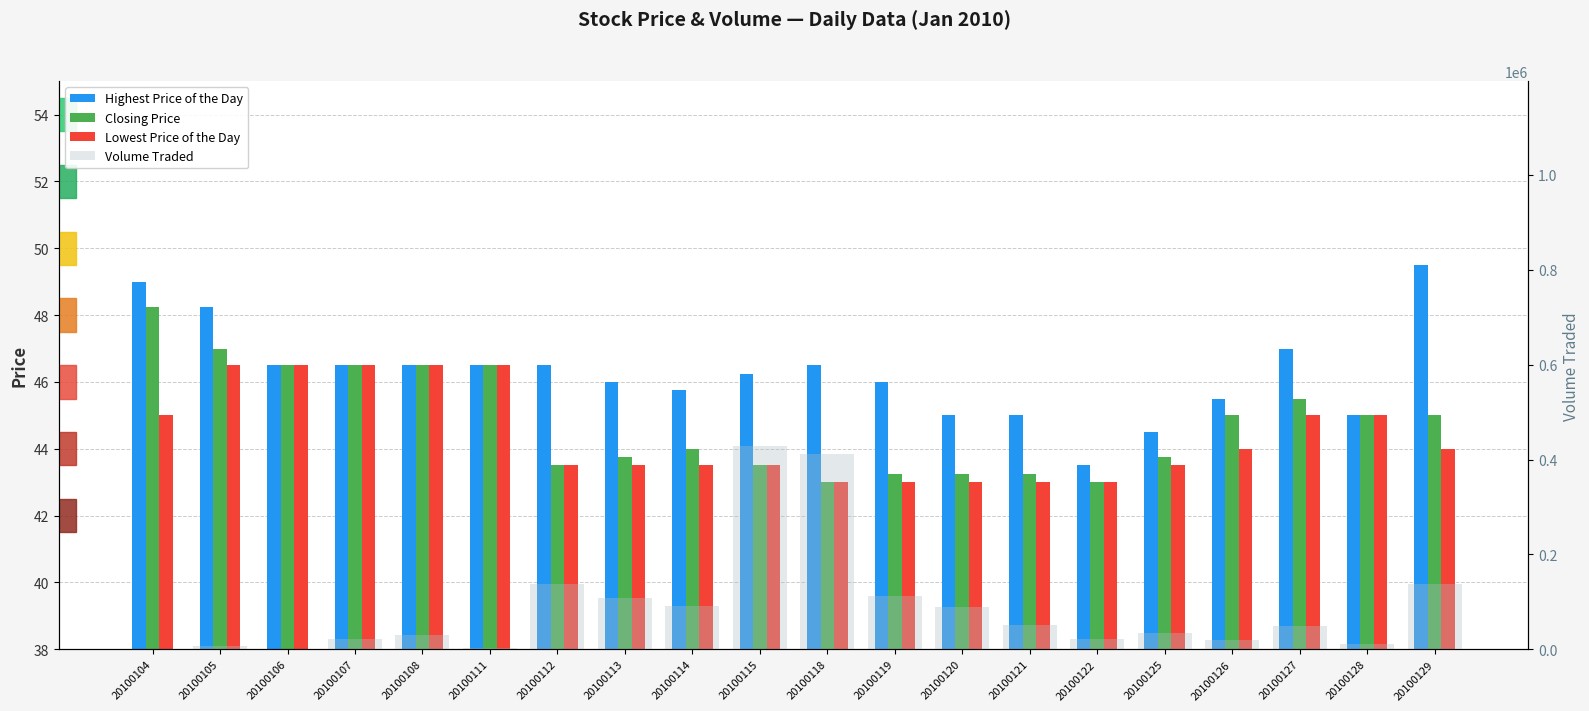

What is the difference between the maximum and minimum values in the Volume Traded series?

427200.0